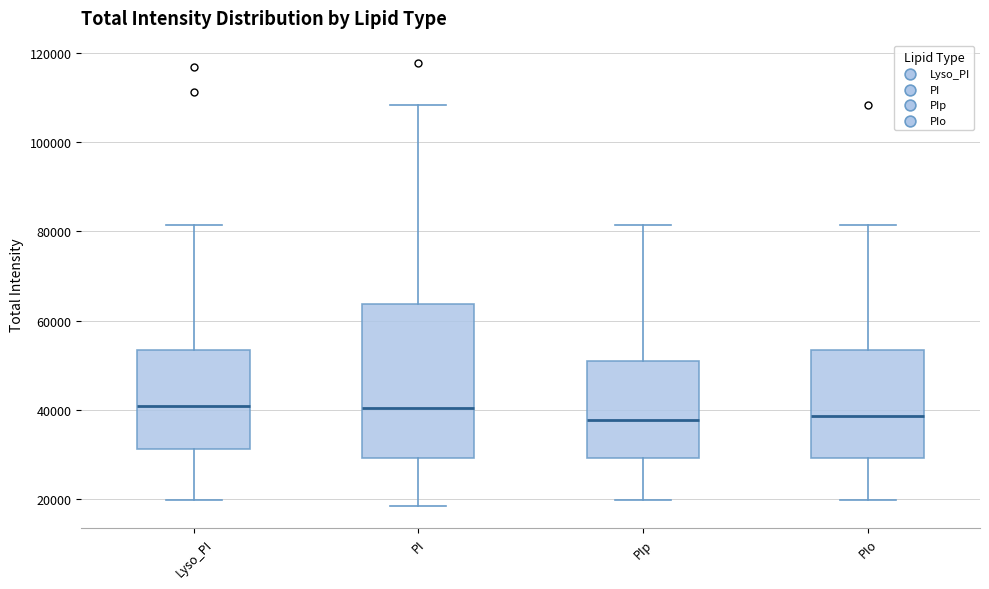

Where is the upper edge of the box for PIp on the y-axis? The values are not printed on the chart, so give them approximately, as read against the axis.

50000